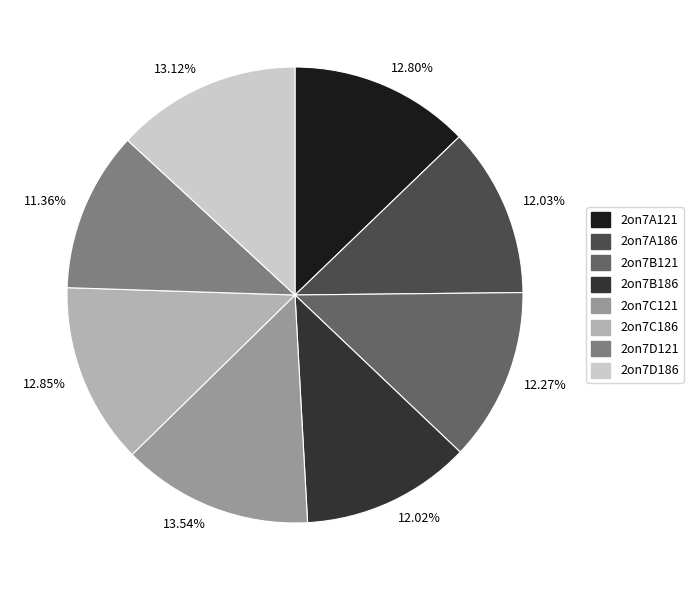

To the nearest percent, what portion does 2on7B121 represent?

12%